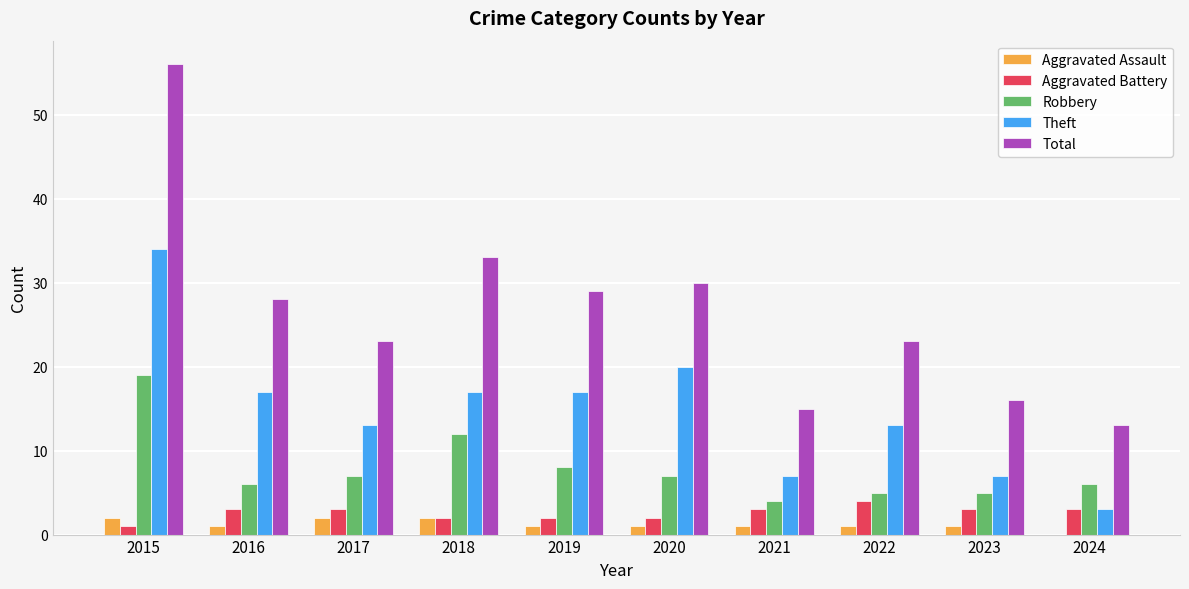

Reading left to right, list all the values displayed in this chart.

Aggravated Assault: 2015=2	2016=1	2017=2	2018=2	2019=1	2020=1	2021=1	2022=1	2023=1	2024=0
Aggravated Battery: 2015=1	2016=3	2017=3	2018=2	2019=2	2020=2	2021=3	2022=4	2023=3	2024=3
Robbery: 2015=19	2016=6	2017=7	2018=12	2019=8	2020=7	2021=4	2022=5	2023=5	2024=6
Theft: 2015=34	2016=17	2017=13	2018=17	2019=17	2020=20	2021=7	2022=13	2023=7	2024=3
Total: 2015=56	2016=28	2017=23	2018=33	2019=29	2020=30	2021=15	2022=23	2023=16	2024=13